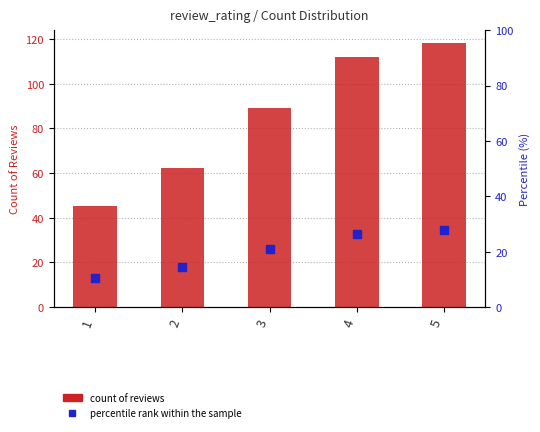

At how many categories does at least one series exceed 79?

3